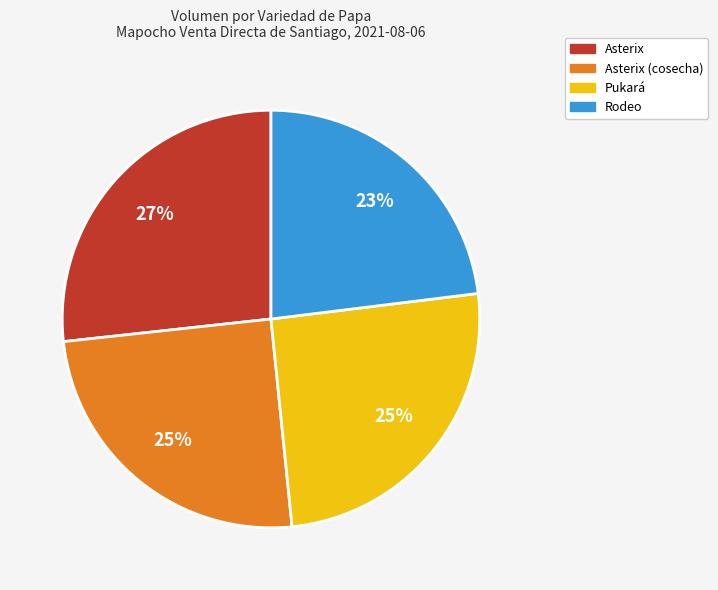

Does any single category account for the majority?

No